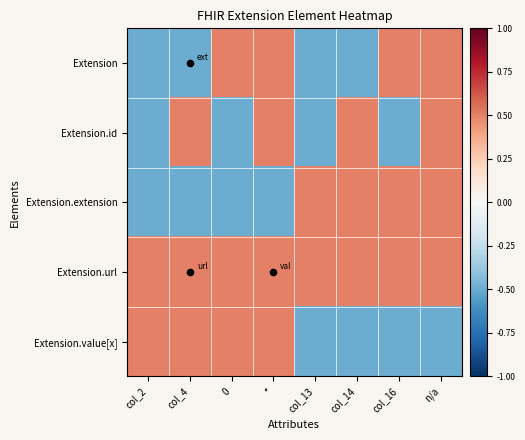

Reading left to right, what are all the values shown in this chart?

Extension: col_2=-0.5	col_4=-0.5	0=0.5	*=0.5	col_13=-0.5	col_14=-0.5	col_16=0.5	n/a=0.5
Extension.id: col_2=-0.5	col_4=0.5	0=-0.5	*=0.5	col_13=-0.5	col_14=0.5	col_16=-0.5	n/a=0.5
Extension.extension: col_2=-0.5	col_4=-0.5	0=-0.5	*=-0.5	col_13=0.5	col_14=0.5	col_16=0.5	n/a=0.5
Extension.url: col_2=0.5	col_4=0.5	0=0.5	*=0.5	col_13=0.5	col_14=0.5	col_16=0.5	n/a=0.5
Extension.value[x]: col_2=0.5	col_4=0.5	0=0.5	*=0.5	col_13=-0.5	col_14=-0.5	col_16=-0.5	n/a=-0.5